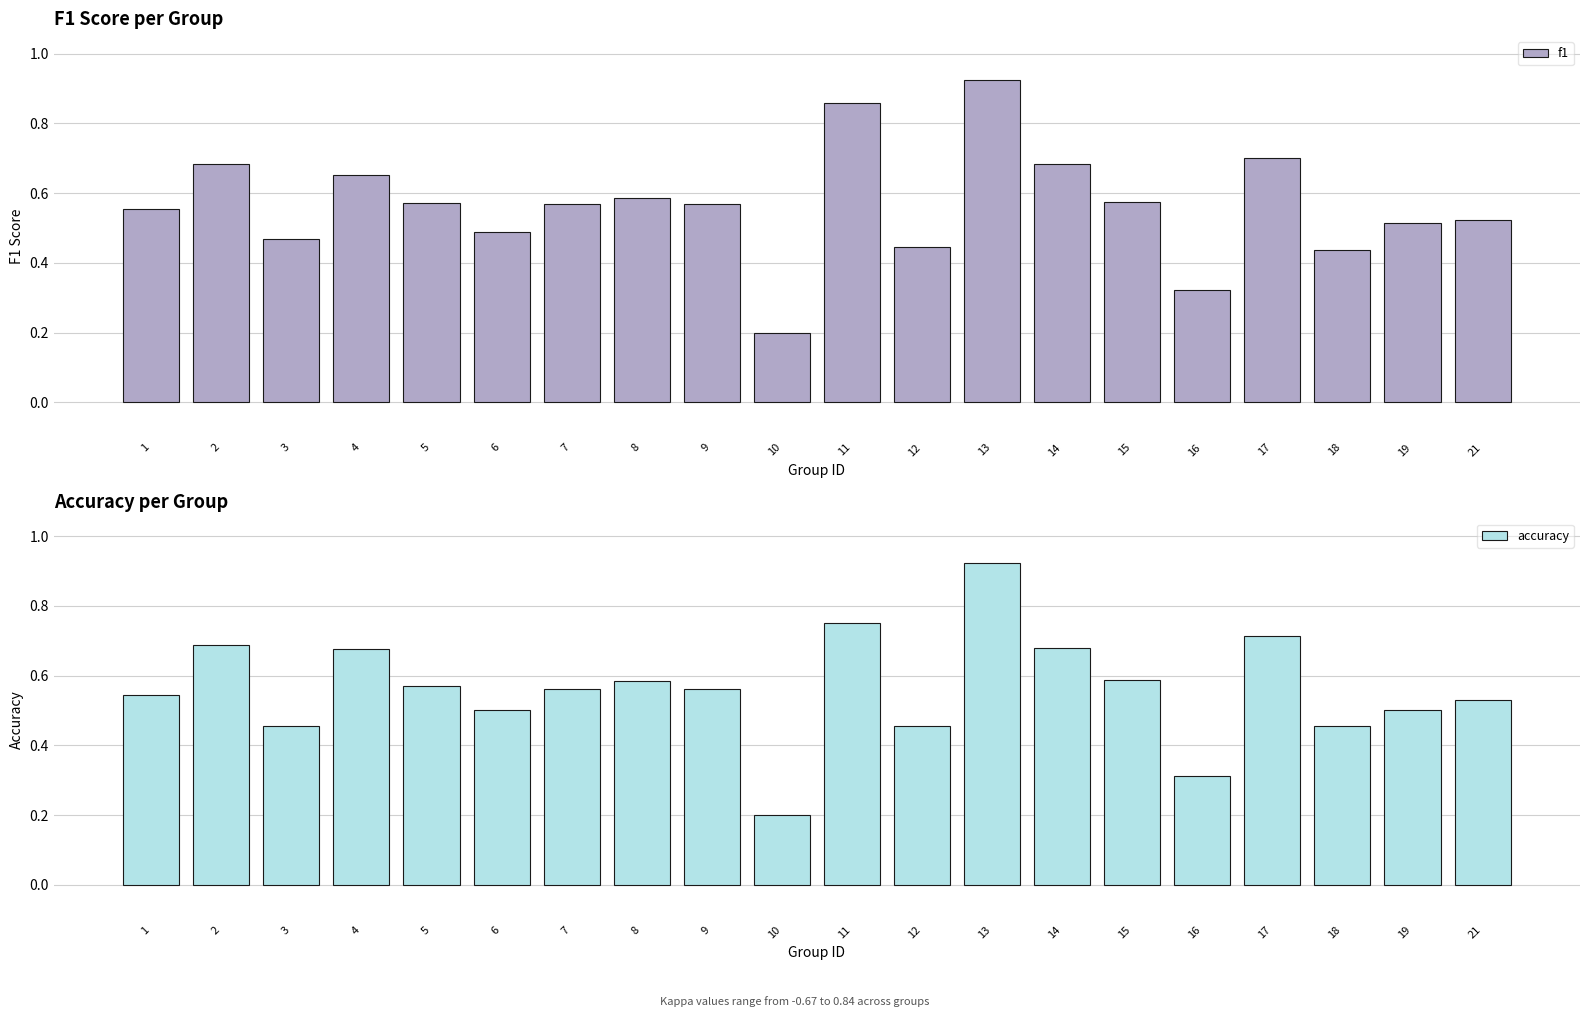

At which category does the chart reach its minimum across all series?

10